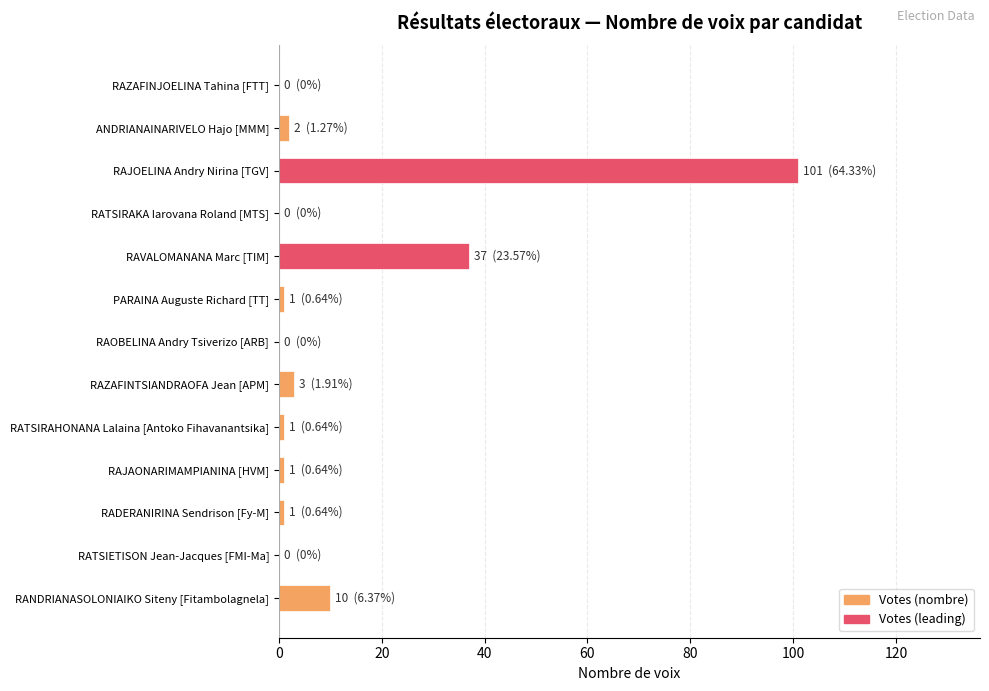

Is it true that the value at RAJOELINA Andry Nirina [TGV] is 101?

True